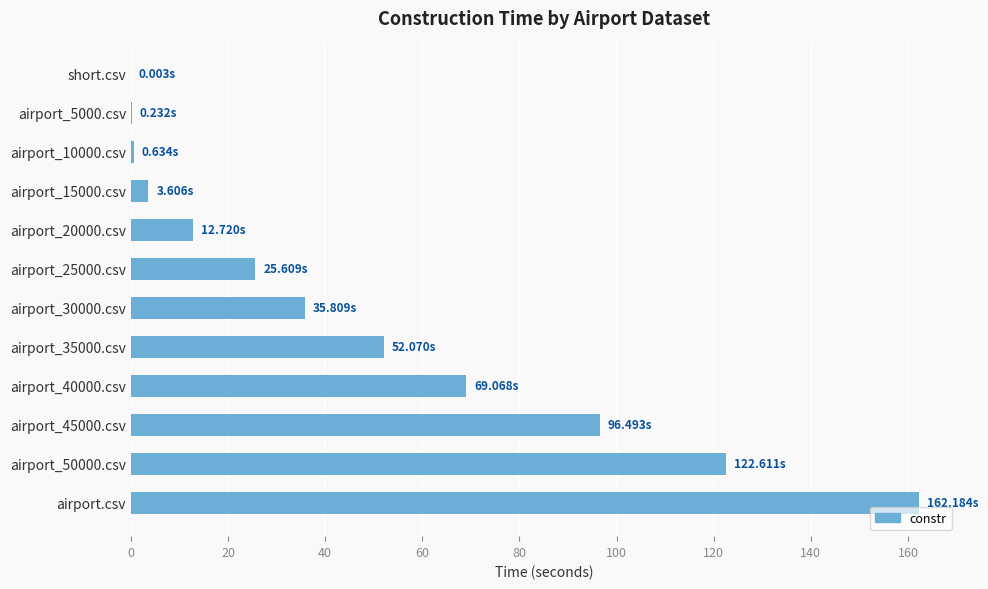

What is the sum of all values?

581.0